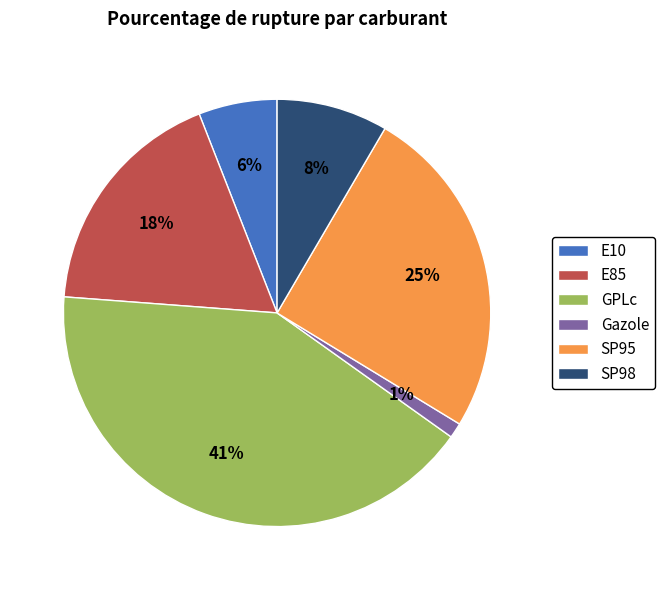

To the nearest percent, what percentage of the pie is Gazole?

1%